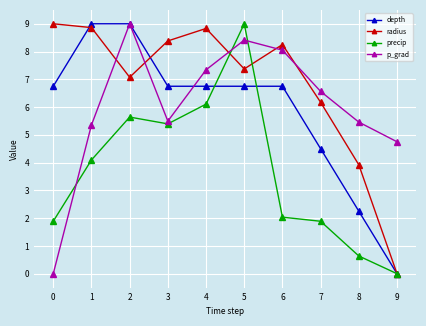

After their last crossing, which series has the higher values: radius or p_grad?

p_grad